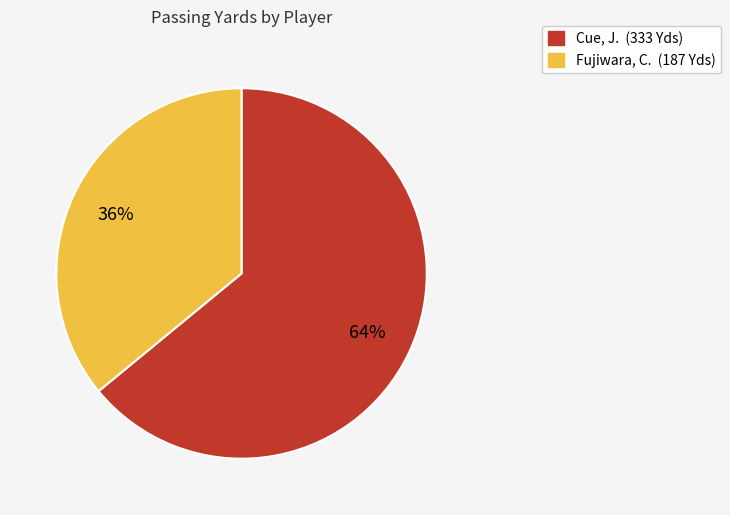

Does Fujiwara, C. account for over 50% of the chart?

No